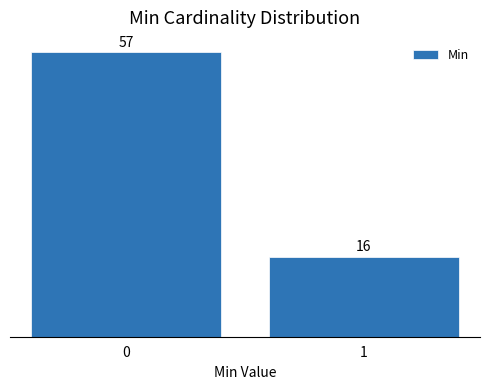

Reading right to left, list all the values displayed in this chart.

16	57